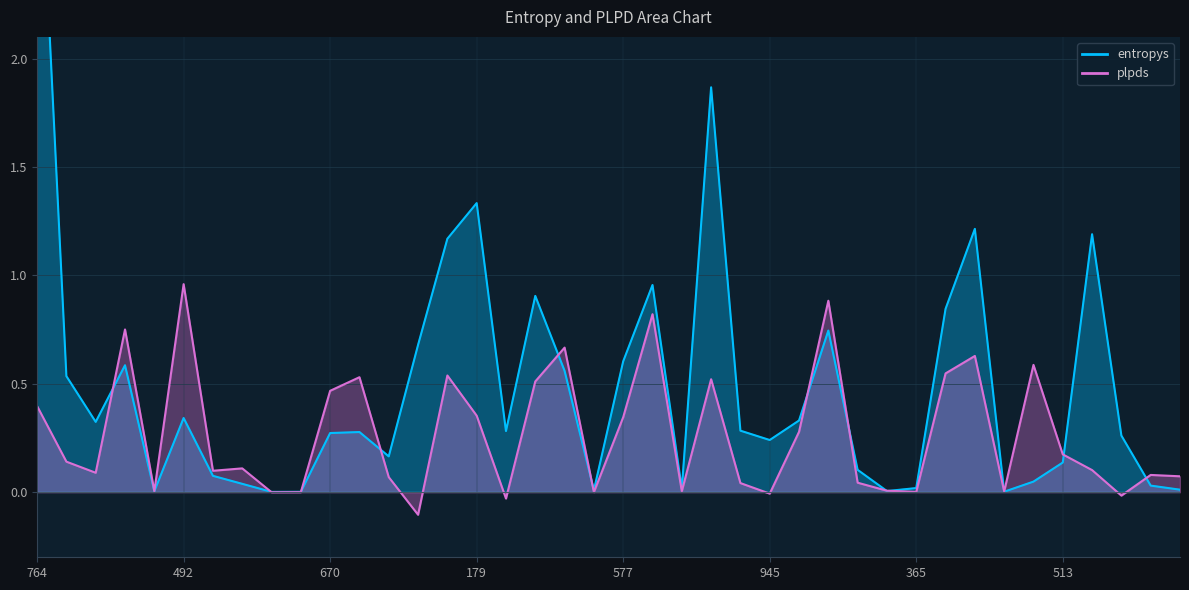

At which category does plpds reach its first local peak?

969